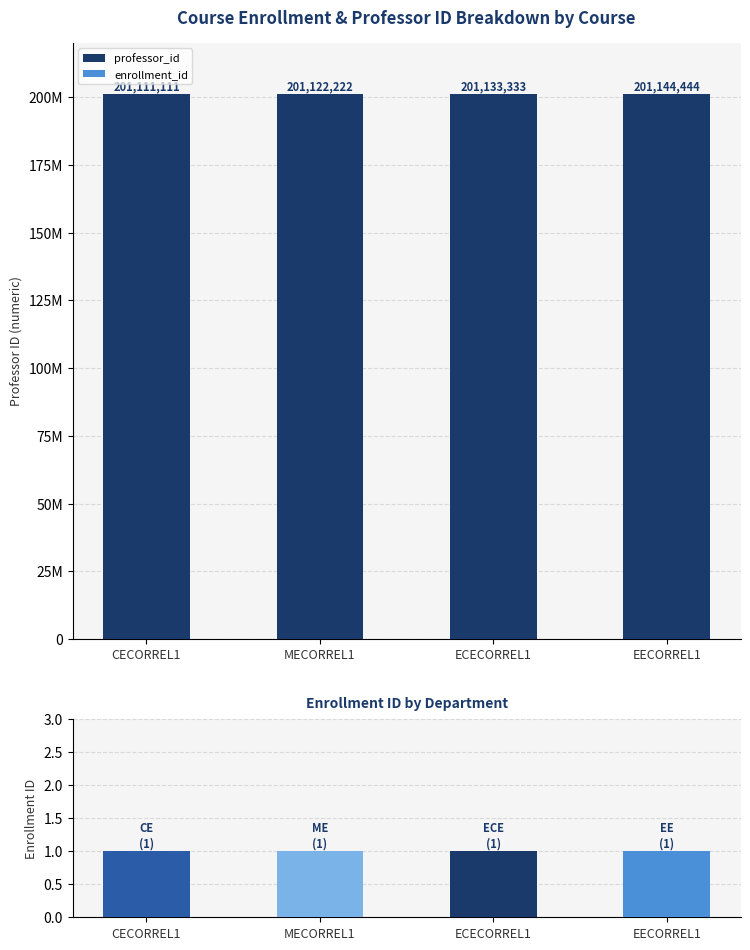

What position from the right is EECORREL1?

1